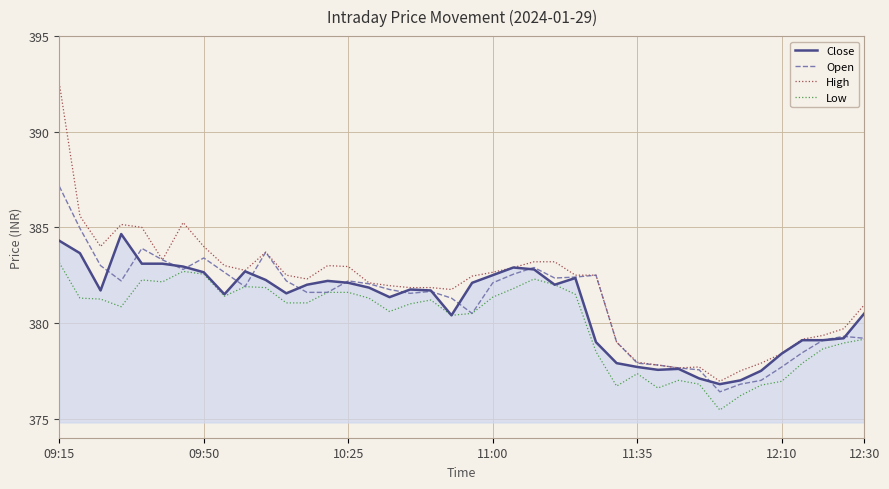

Rank the series by their maximum value, from lowest to highest.

Low, Close, Open, High